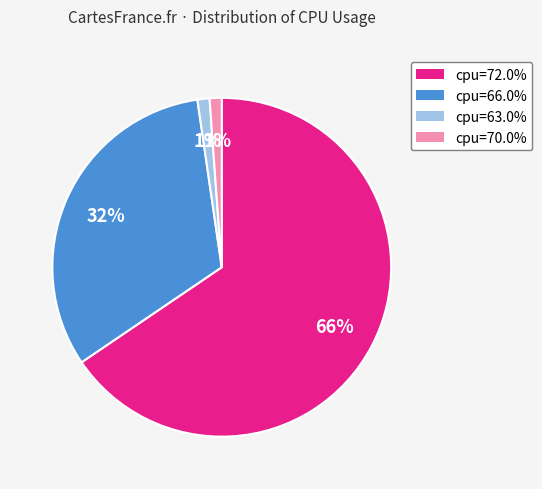

Is there a majority slice in this chart?

Yes